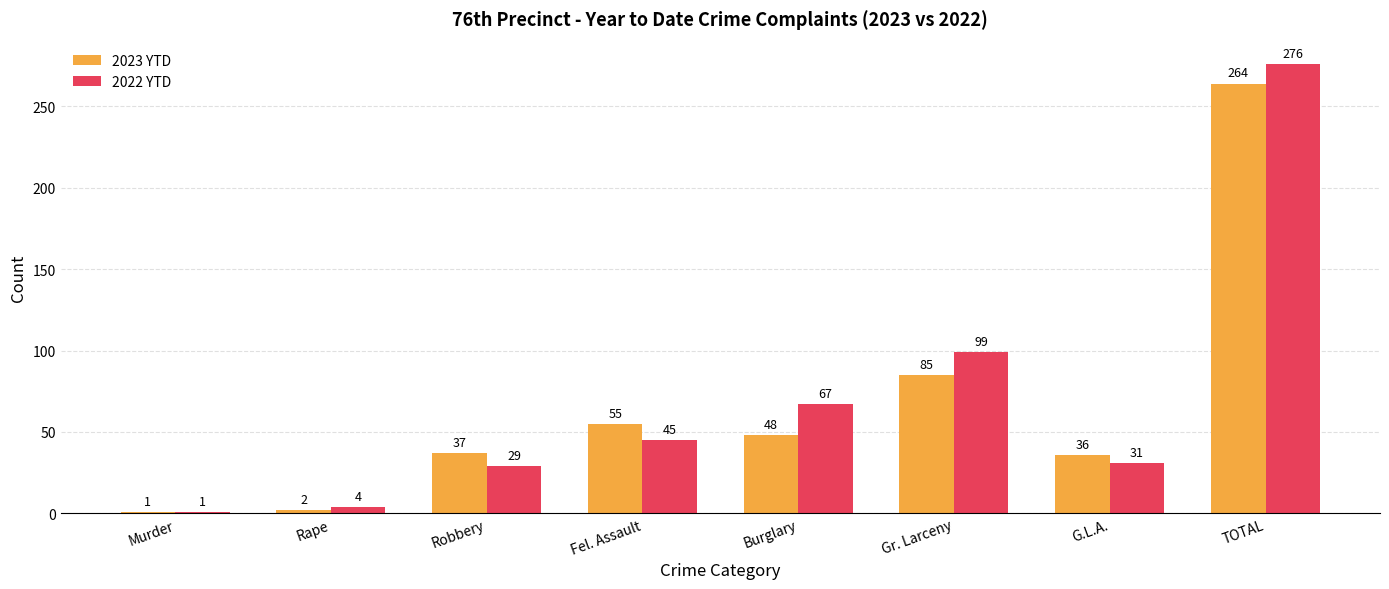

Reading left to right, what are all the values shown in this chart?

2023 YTD: 1	2	37	55	48	85	36	264
2022 YTD: 1	4	29	45	67	99	31	276